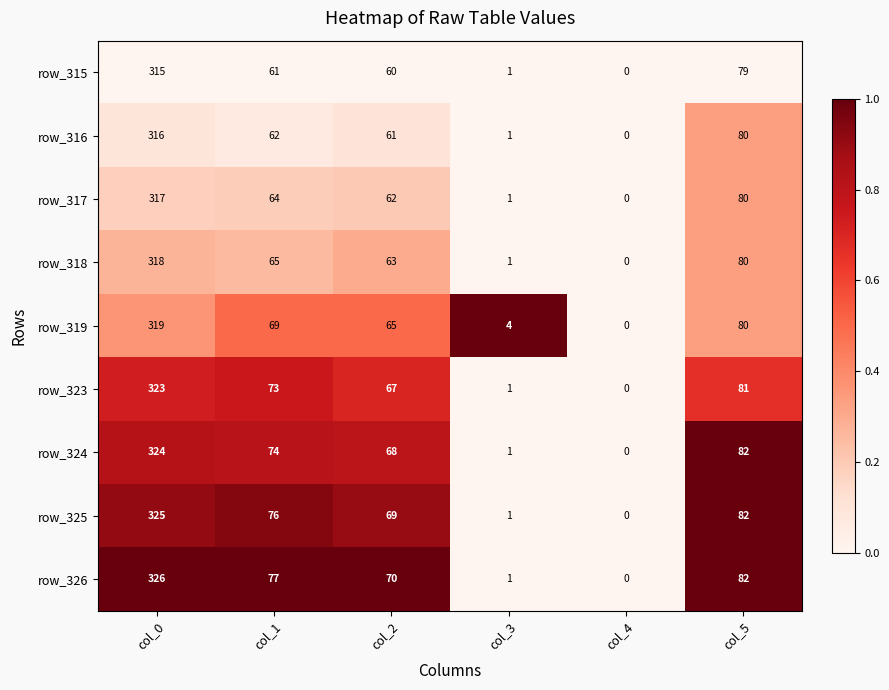

Which series has the largest range (max minus min)?

row_326